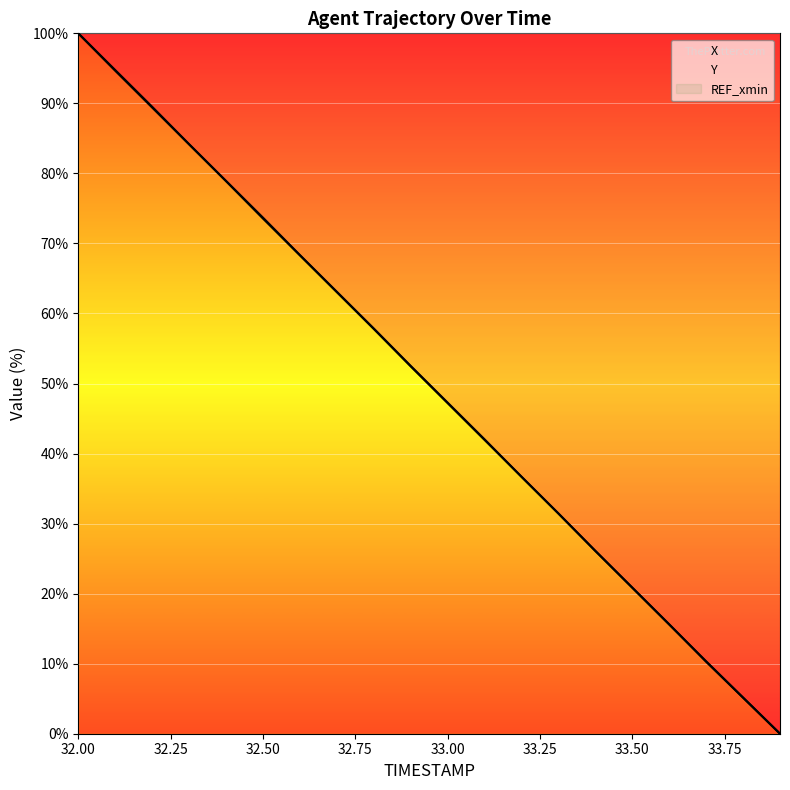

What is the sum of the REF_xmin values at 15 and 34.00?

-1343.1